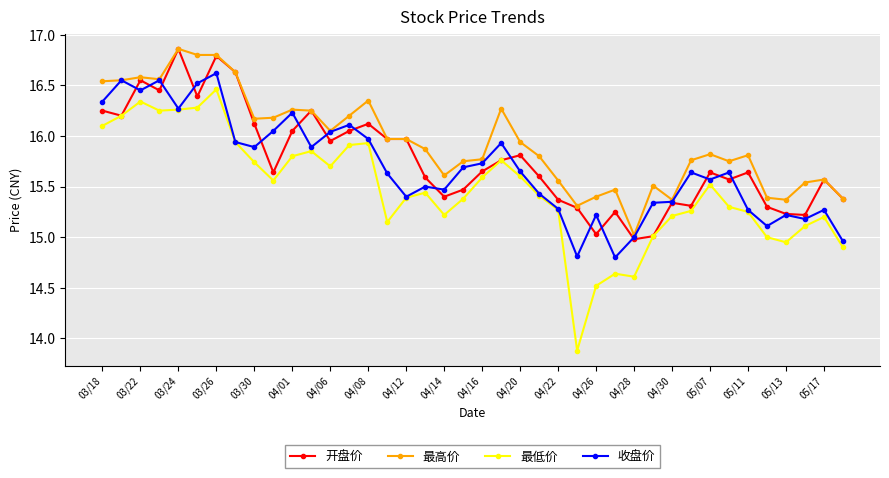

Which series ends up on top after the final intersection of 收盘价 and 开盘价?

开盘价